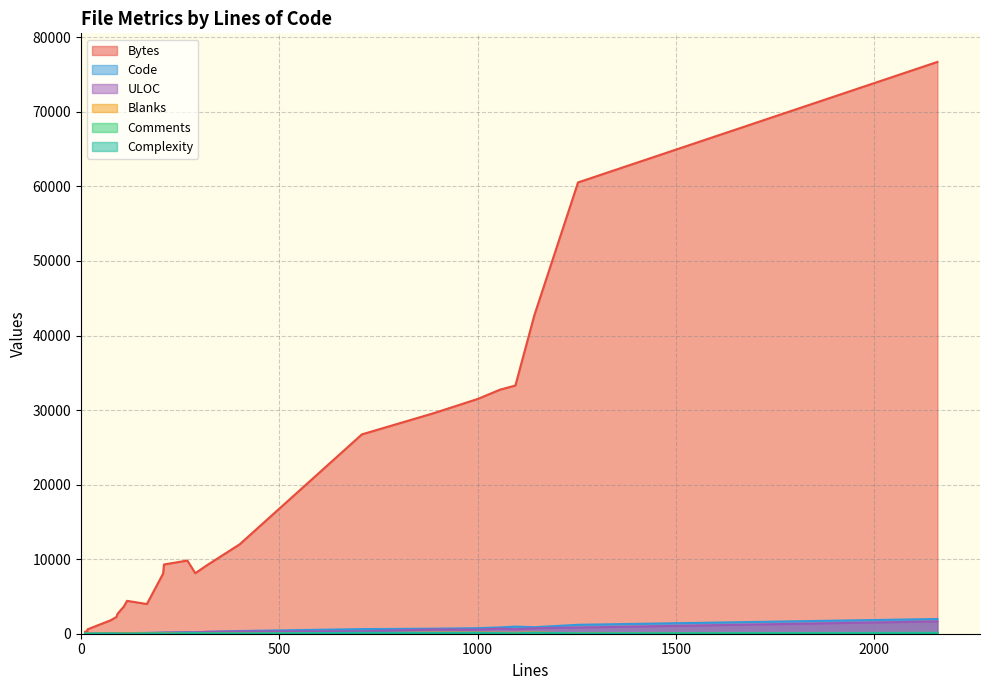

Which category has the lowest value in the Blanks series?

8